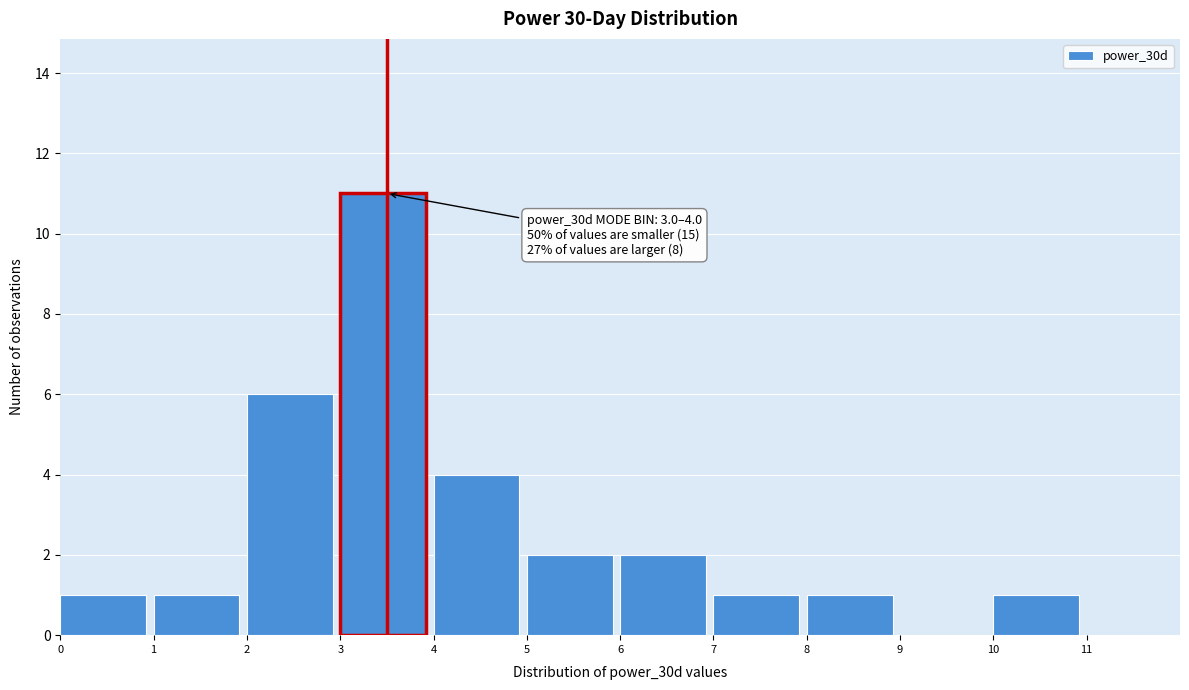

Over which range of the x-axis is the bar tallest?

3 to 4